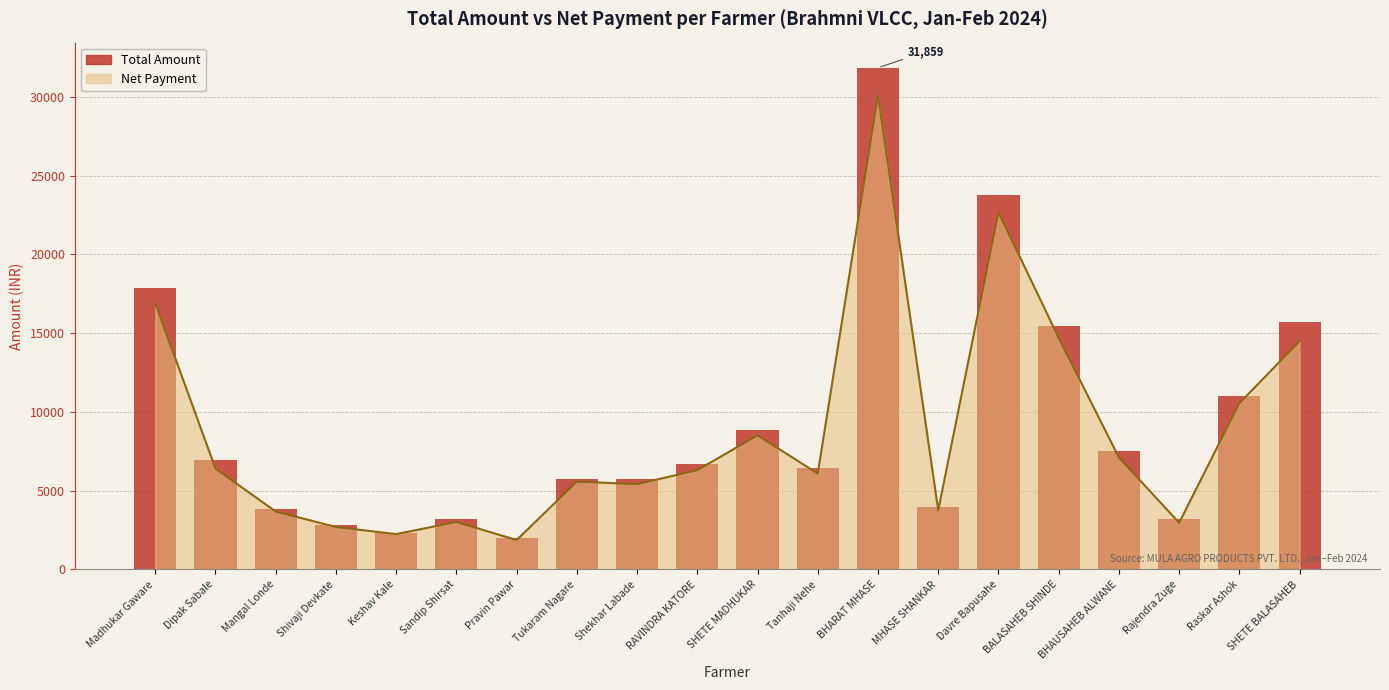

Read the value at Shivaji Devkate.

2804.5